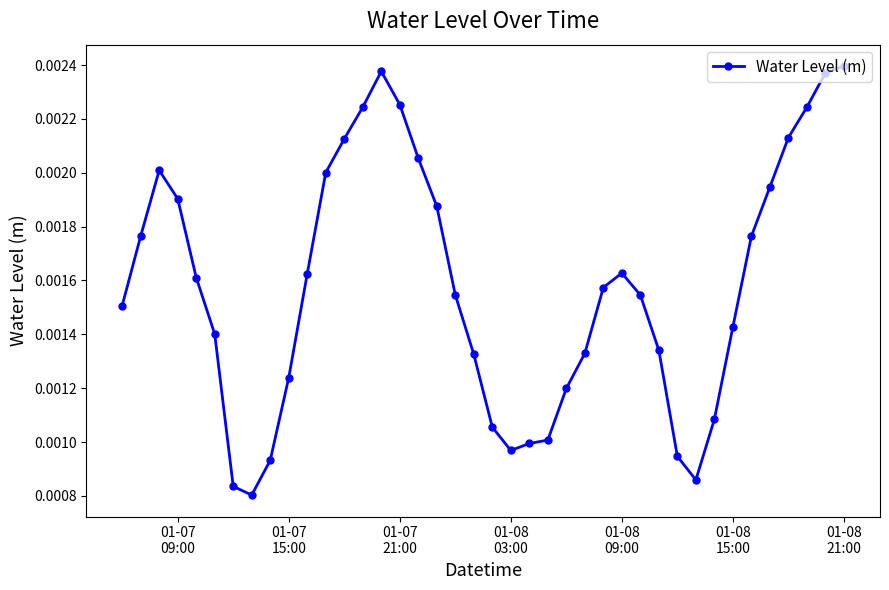

How many lines are shown in the chart?

1